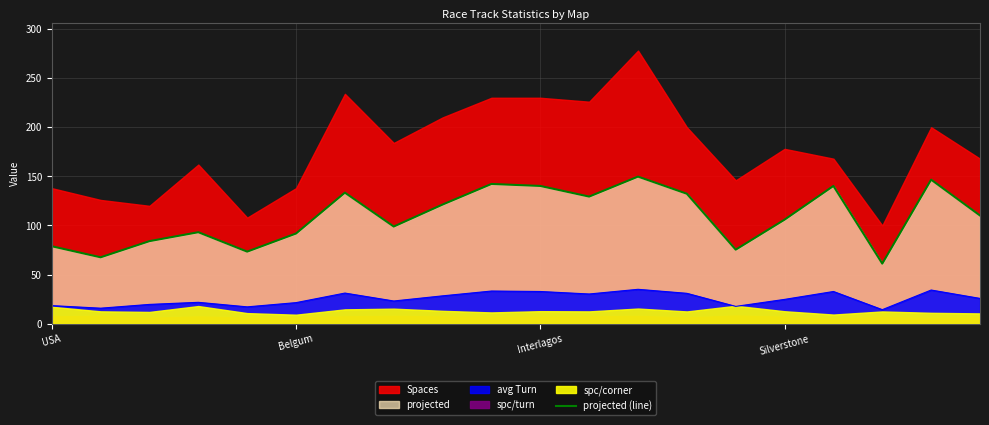

What is the minimum value for projected (line)?

61.2